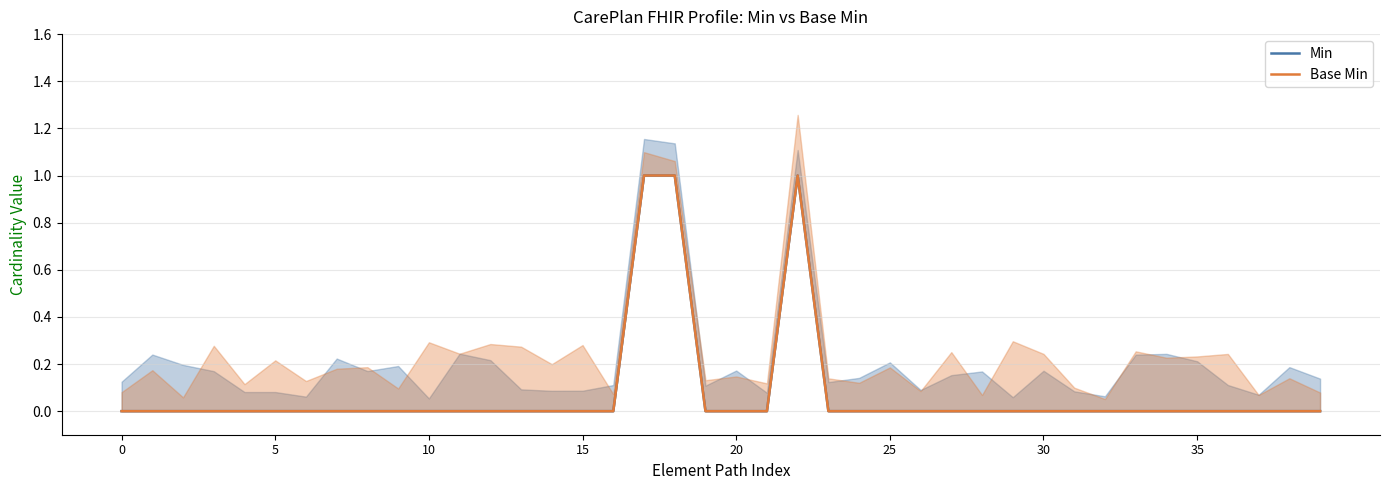

What is the label of the 15th point from the right?

25